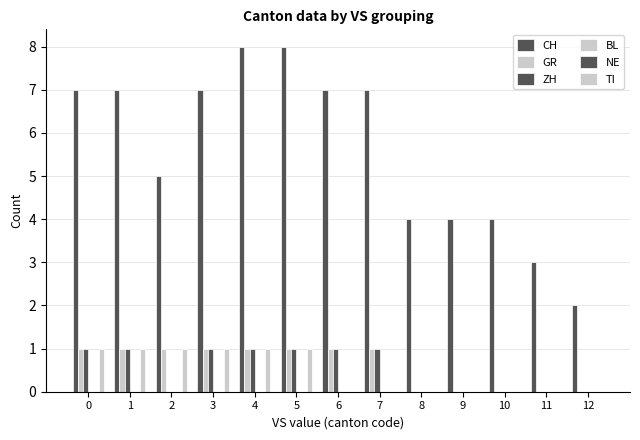

How many groups of bars are there?

13